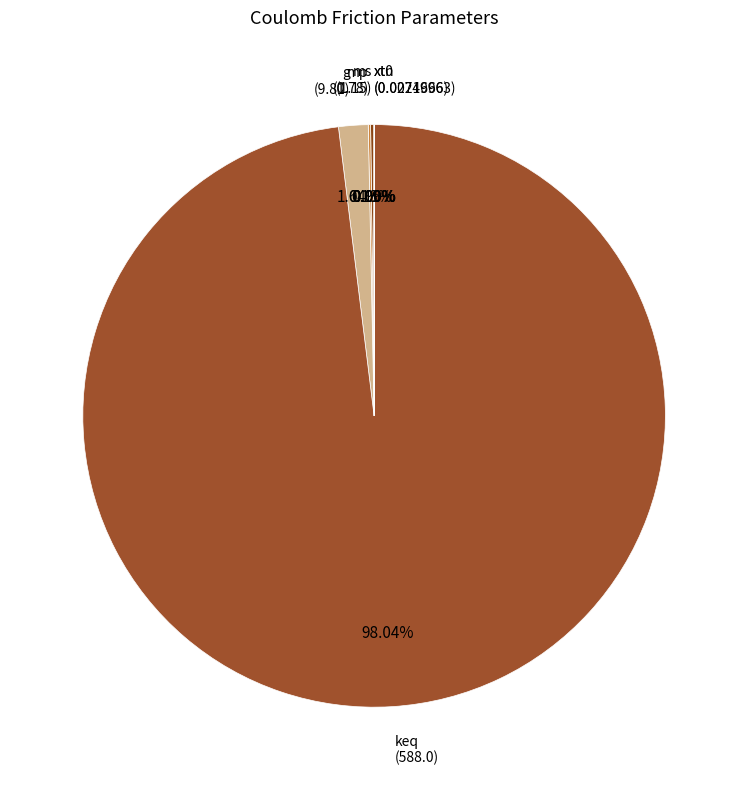

To the nearest percent, what percentage of the pie is keq?

98%